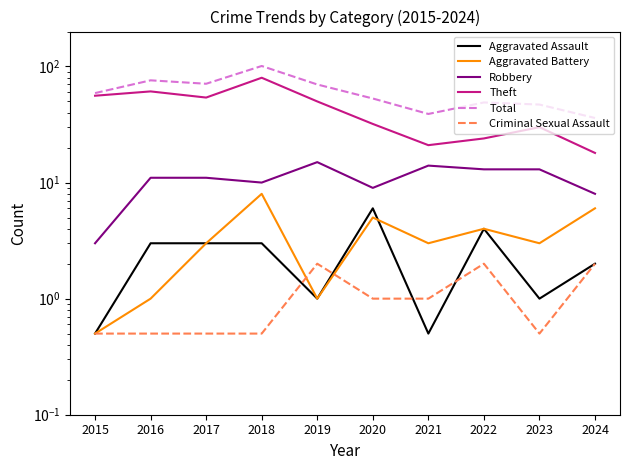

What is the sum of all Criminal Sexual Assault values?

10.5